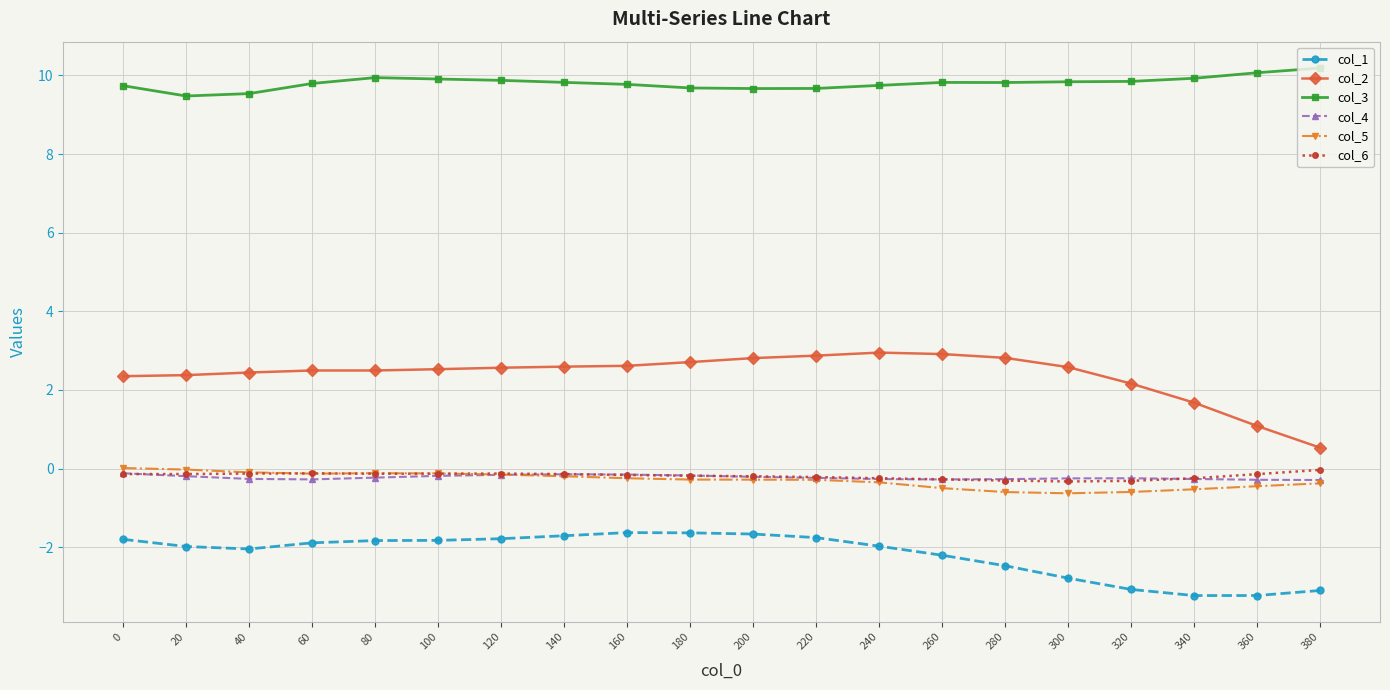

Which series has the widest spread of values?

col_2